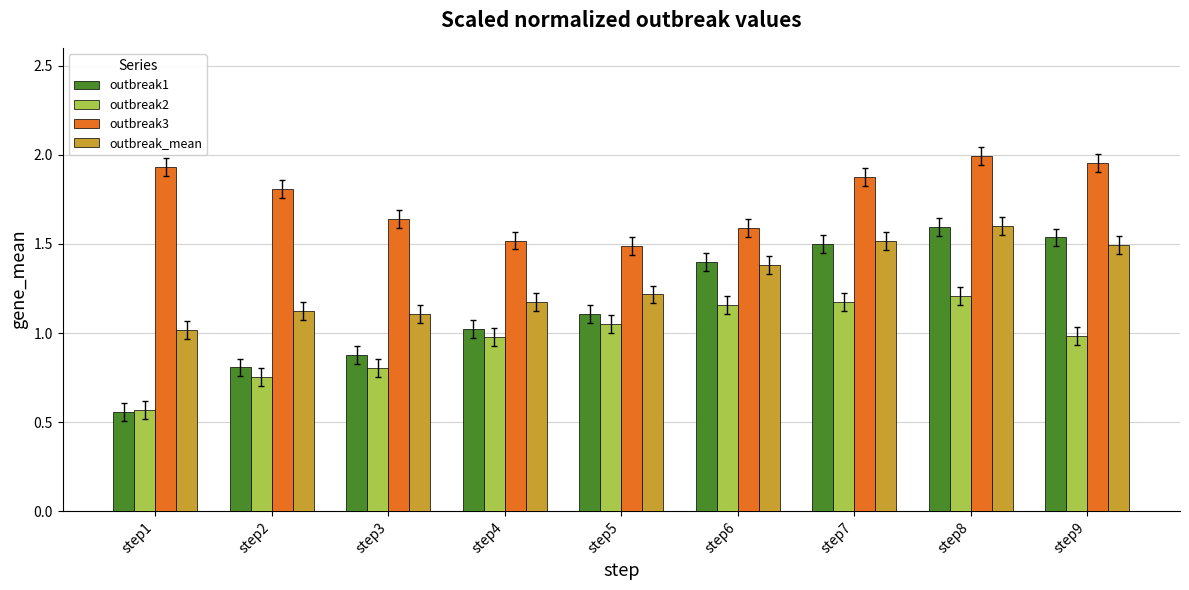

True or false: outbreak_mean has a value of 1.6 at step8.

True